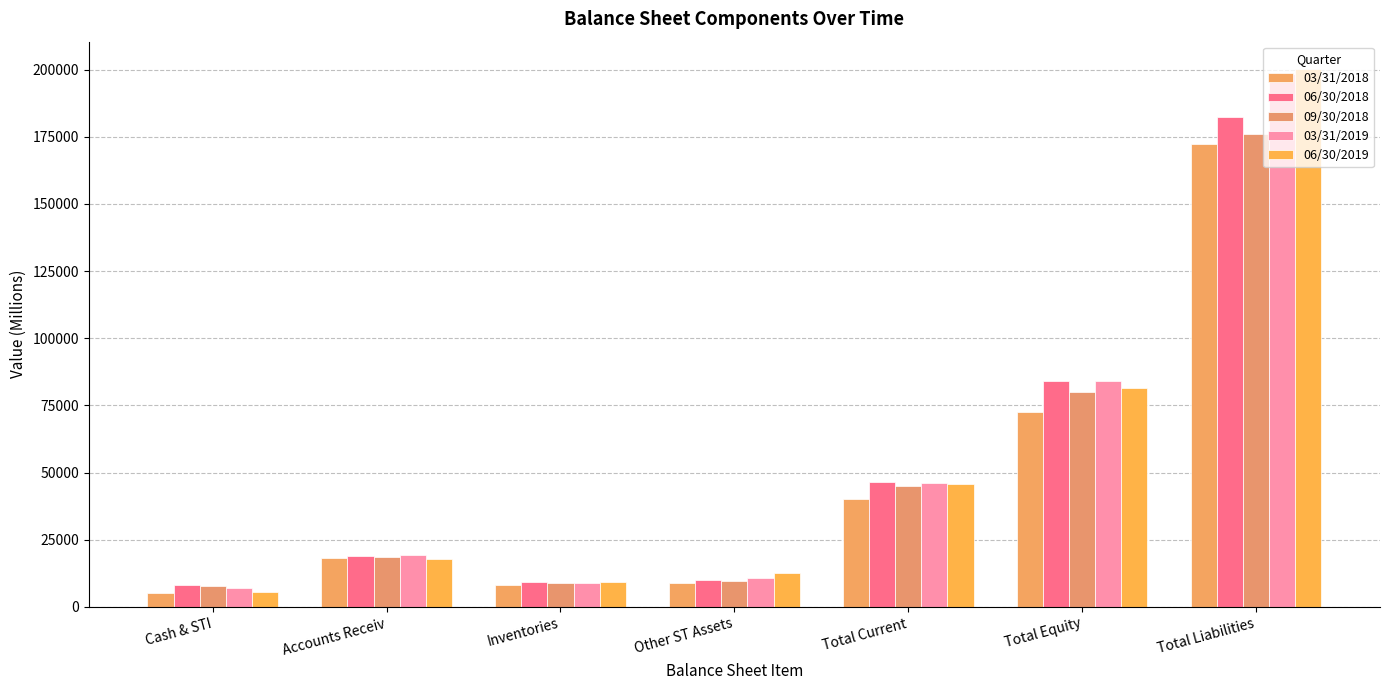

At which category is the sum across all series the highest?

Total Liabilities